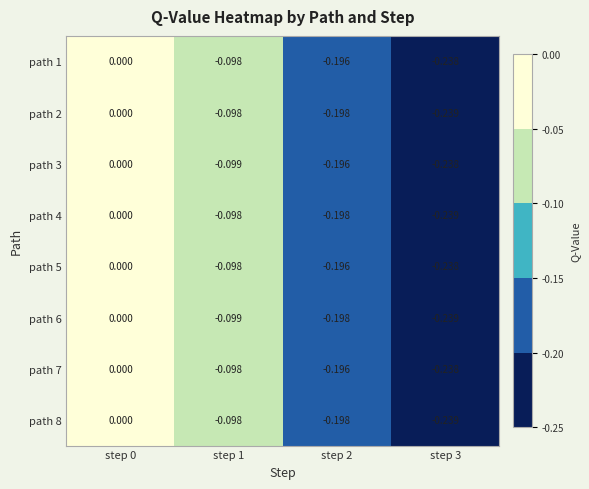

How many values in the path 6 series are below 0?

3